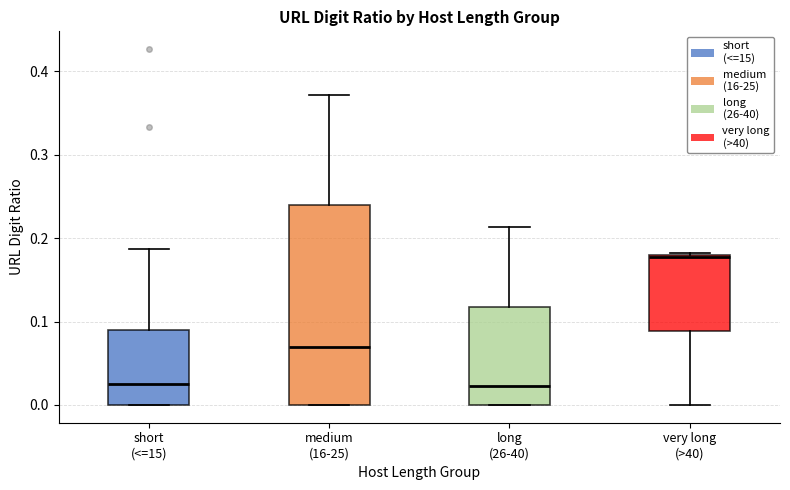

Where is the upper edge of the box for short (<=15) on the y-axis? The values are not printed on the chart, so give them approximately, as read against the axis.

0.09